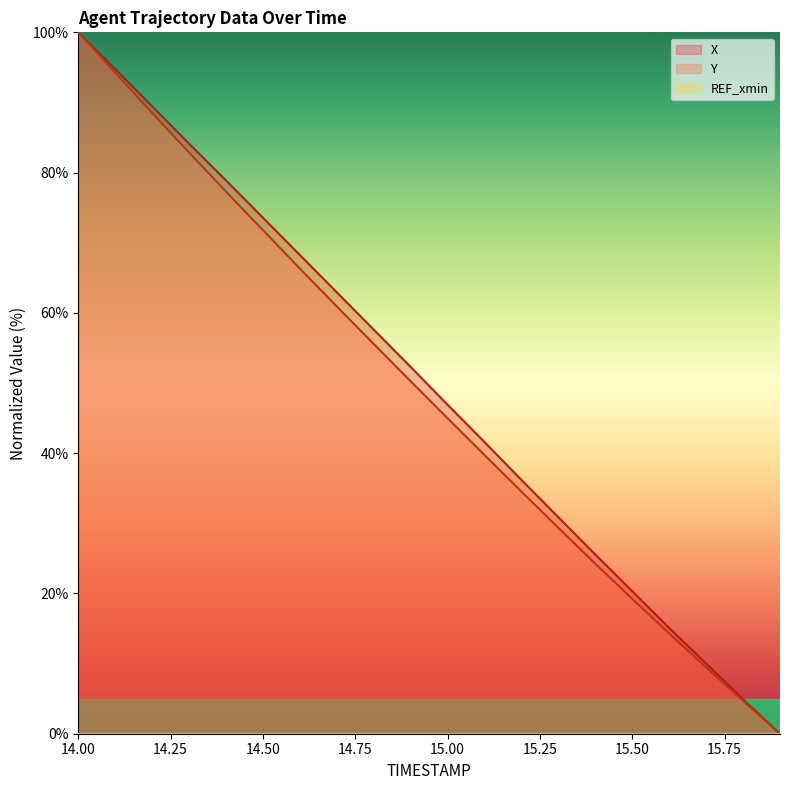

True or false: Y and X intersect in this chart.

False